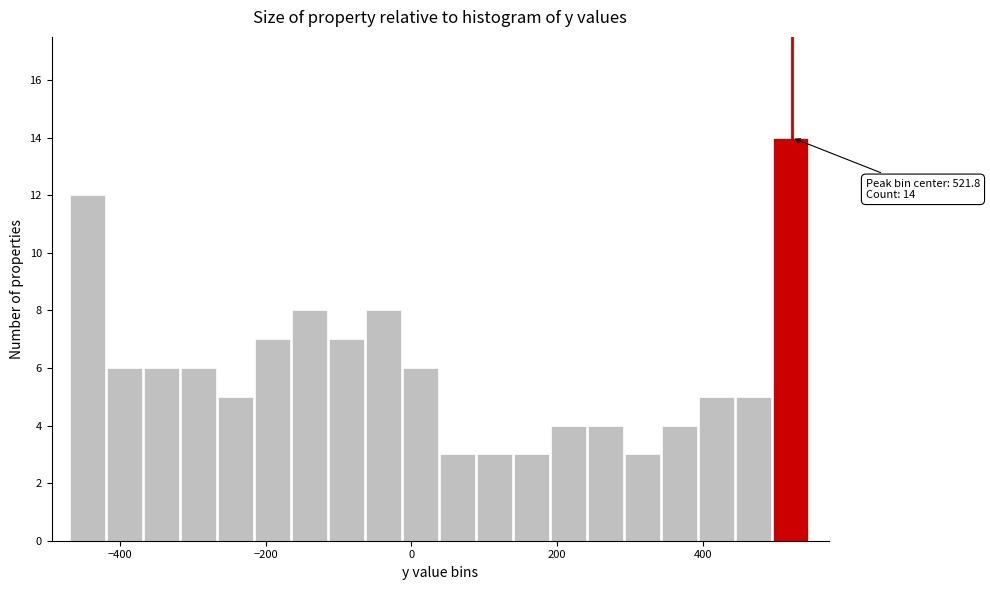

Read against the x-axis, roughly where is the centre of the tallest bar?

520